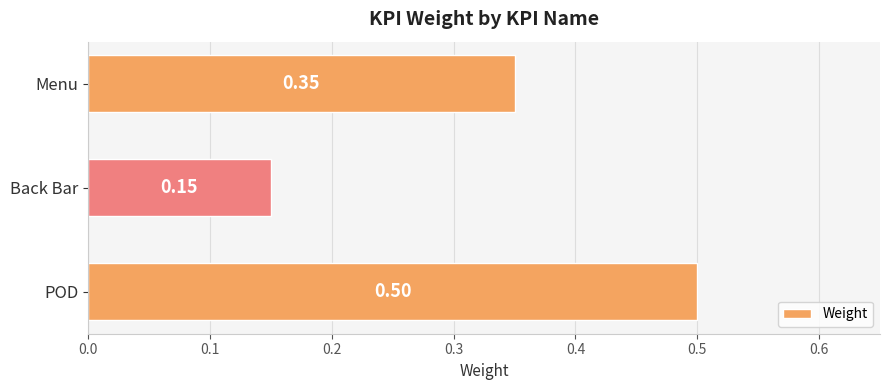

What is the change in value from Back Bar to Menu?

+0.2